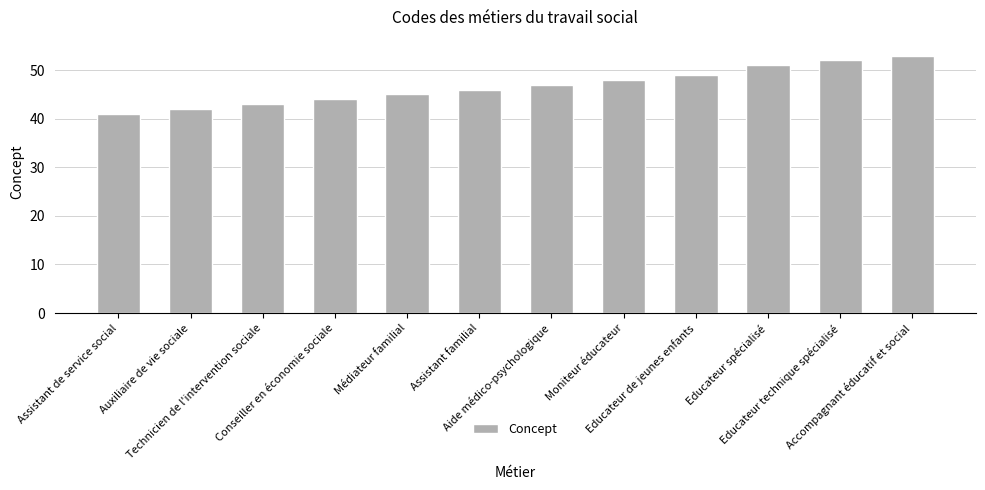

Which category has the lowest value across all series?

Assistant de service social